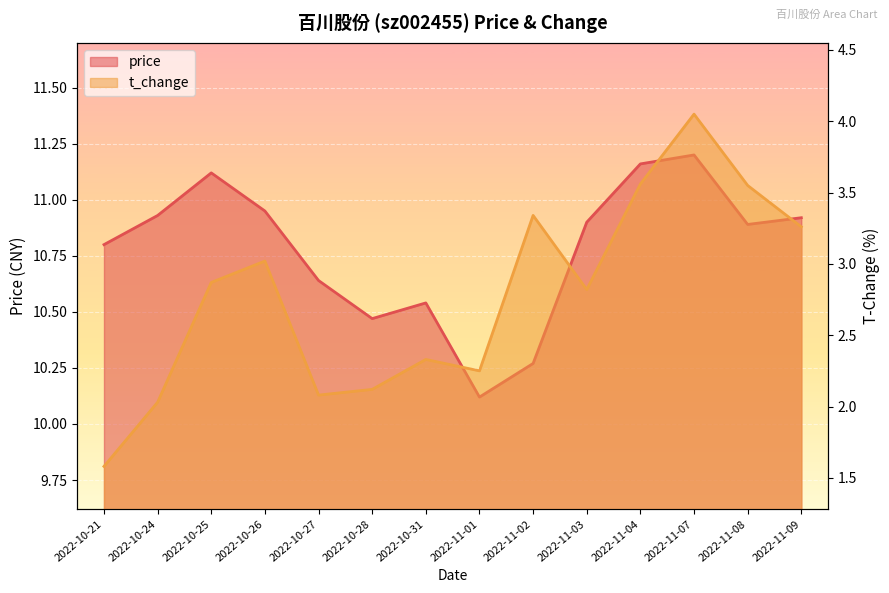

True or false: t_change and price intersect in this chart.

False